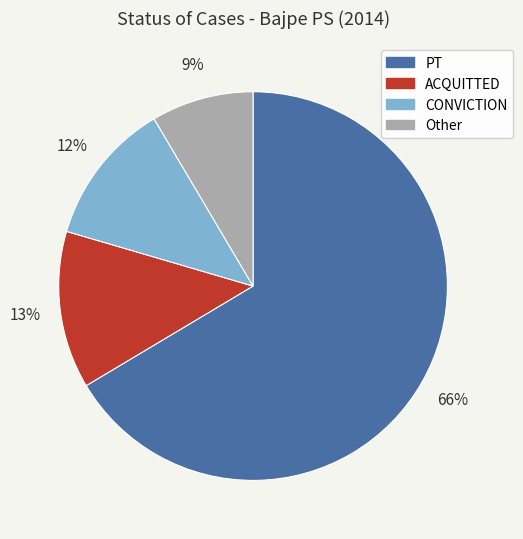

Rank the categories by value from lowest to highest.

Other, CONVICTION, ACQUITTED, PT